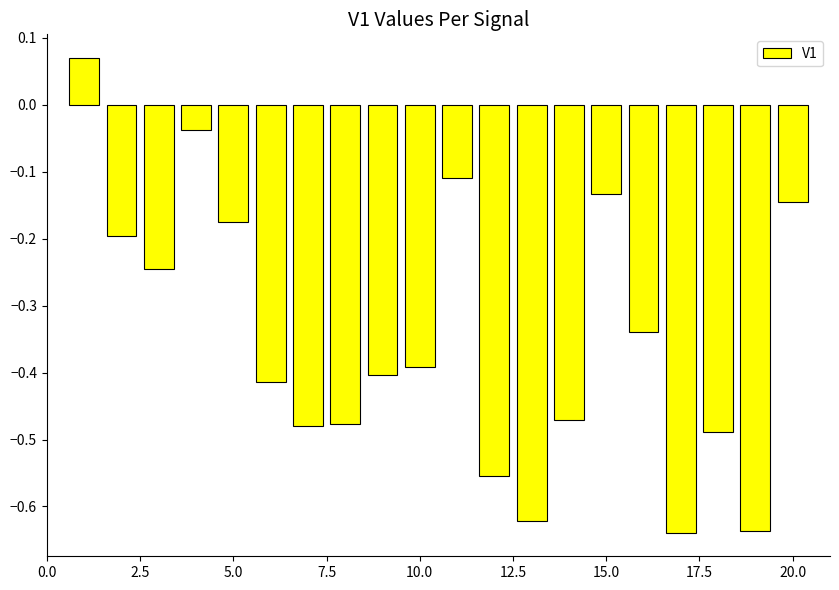

What is the difference between the maximum and minimum values?

0.7